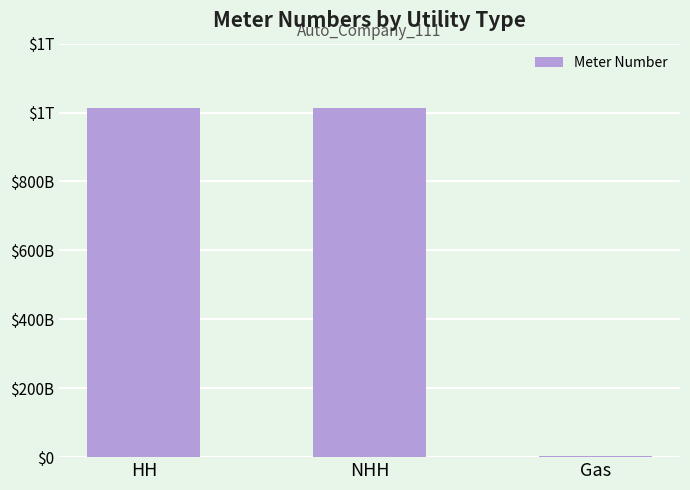

Are the bars horizontal?

No